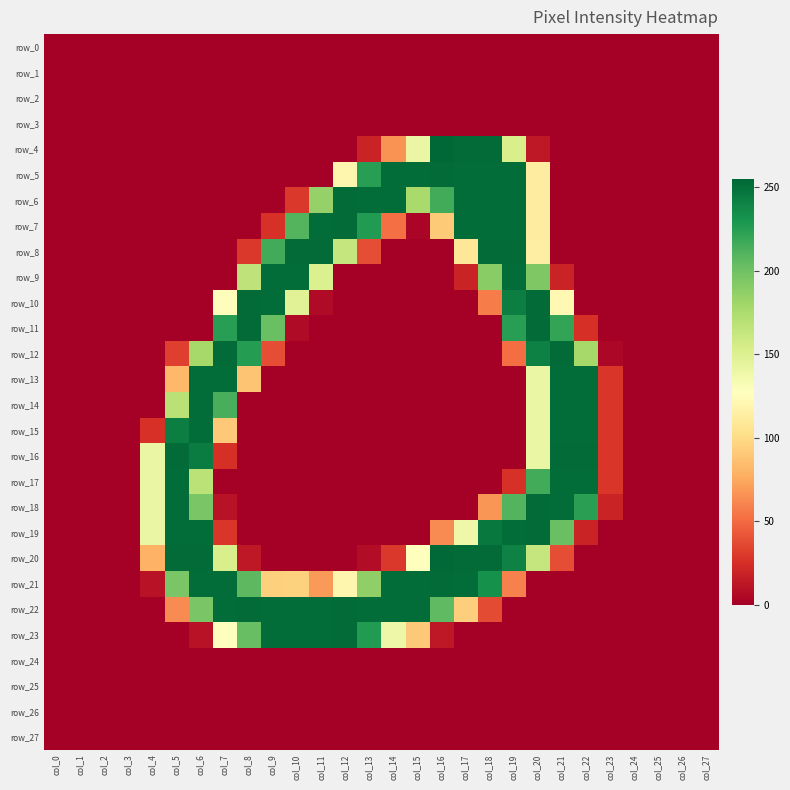

At which category does the chart reach its minimum across all series?

col_0